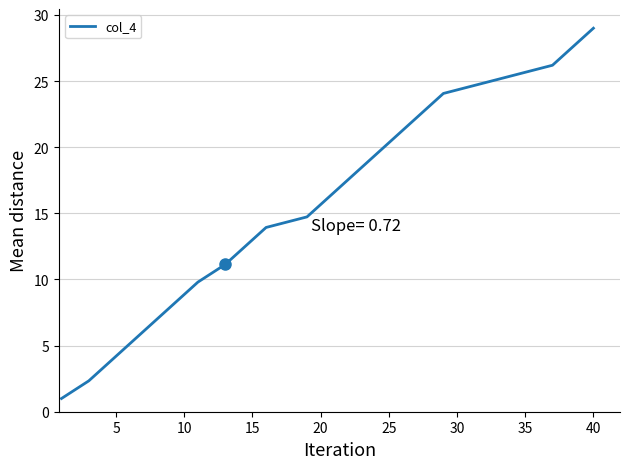

What is the average value?

16.2